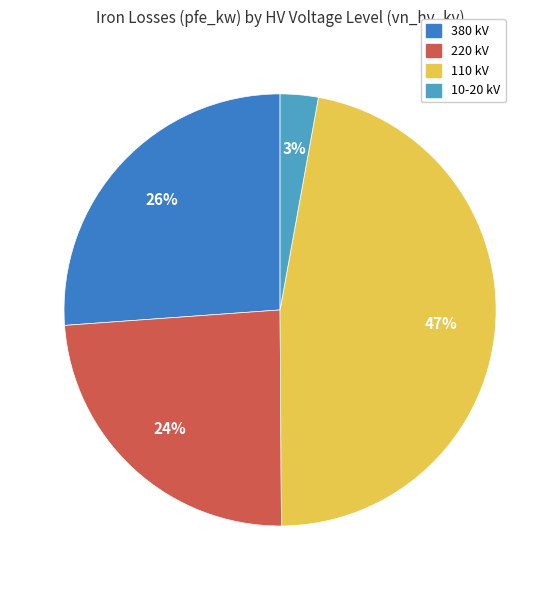

Approximately how many times larger is the value at 110 kV compared to 220 kV?

2.0